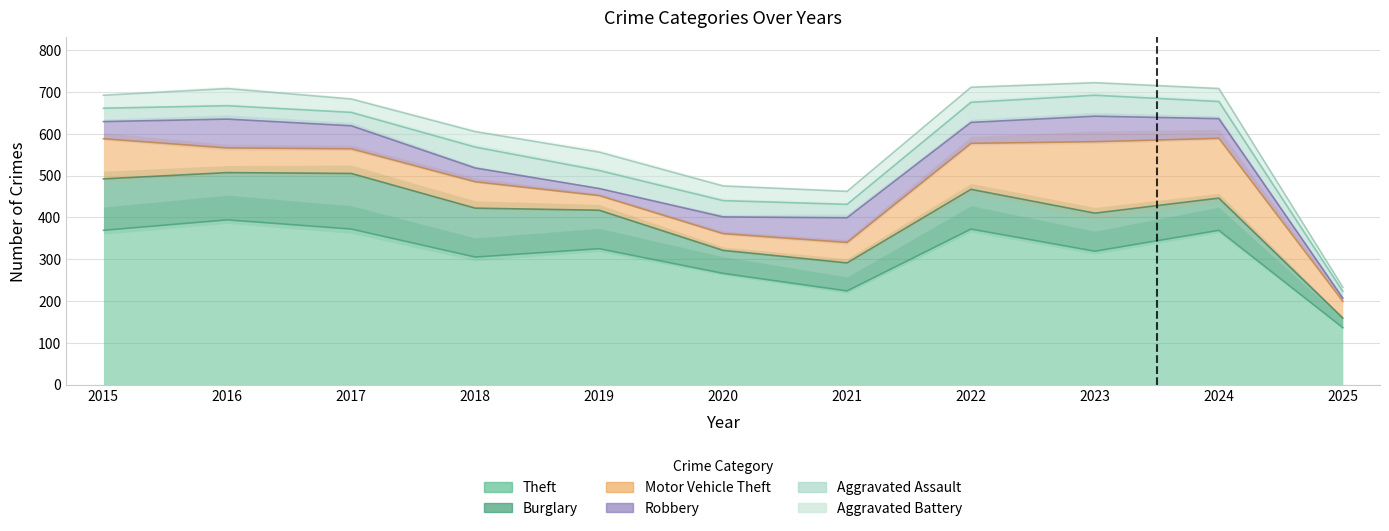

What is the value of the Robbery point at the 10th from the left?

47